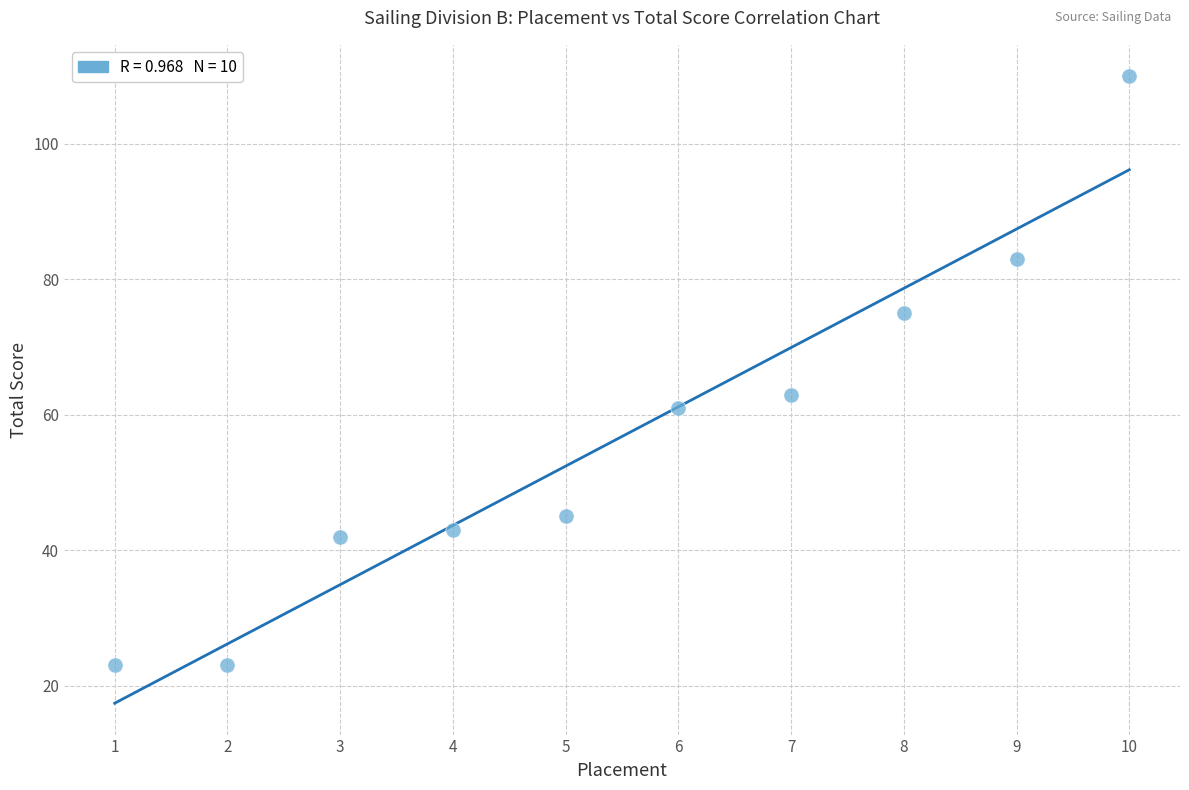

What is the range of X values (max minus min)?

9